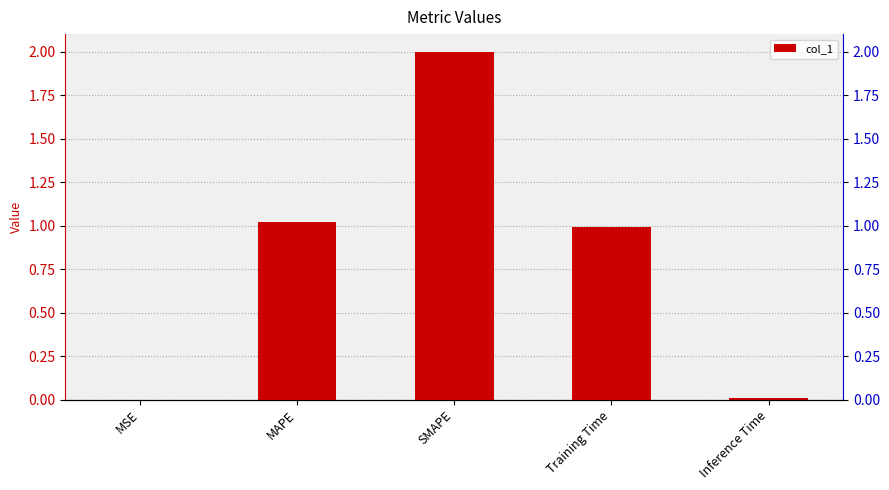

What is the value of the 4th bar from the left?

1.0